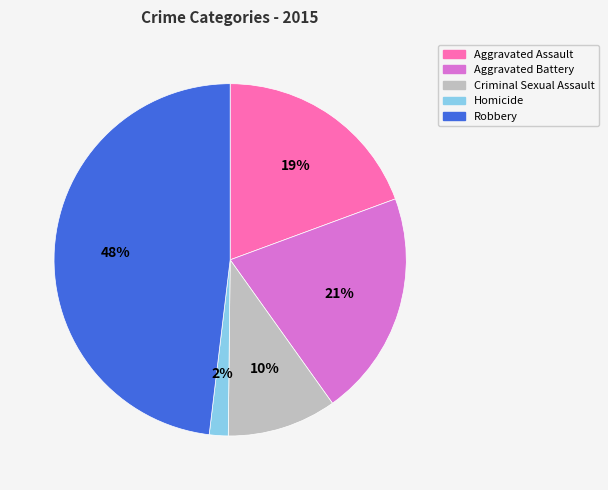

How many slices are in this pie chart?

5